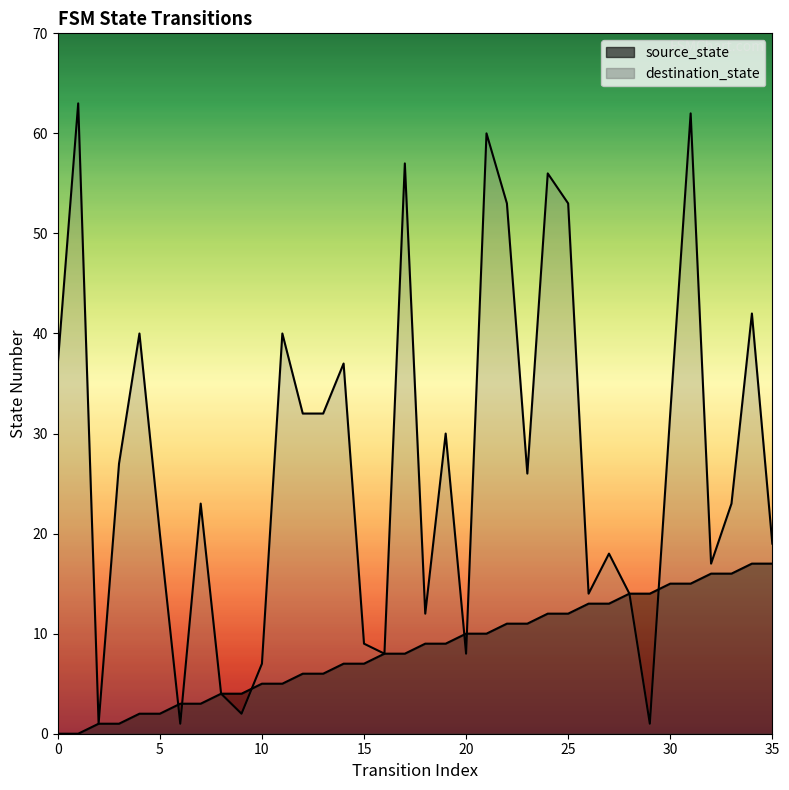

True or false: destination_state has more than 1 points higher than both neighbors.

True